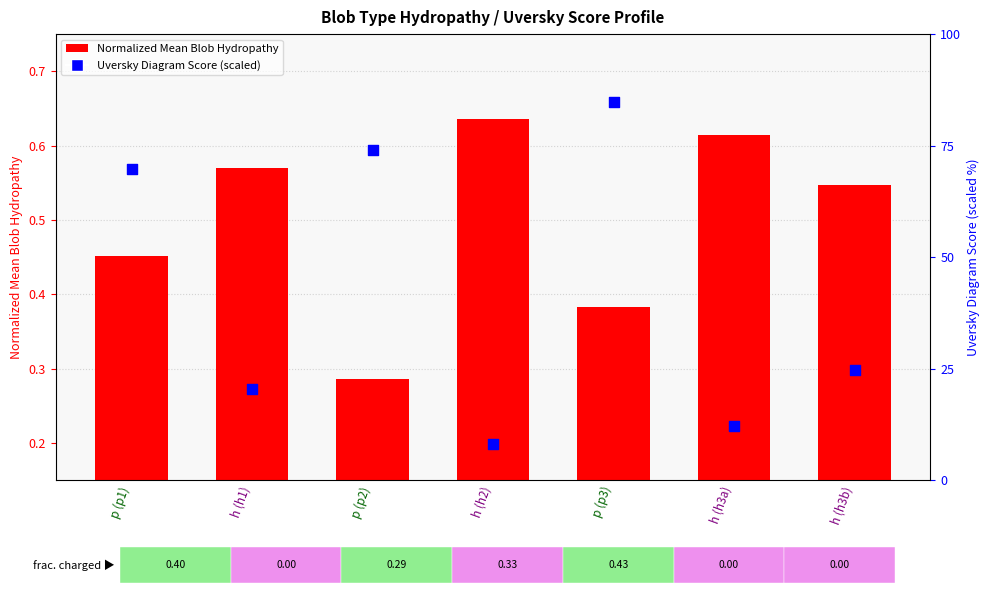

Which series reaches the minimum Y coordinate?

Normalized Mean Blob Hydropathy